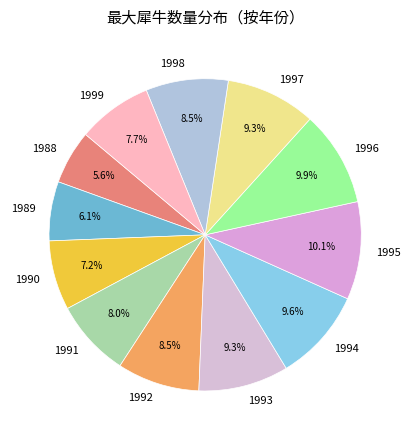

Which has a higher value, 1999 or 1993?

1993